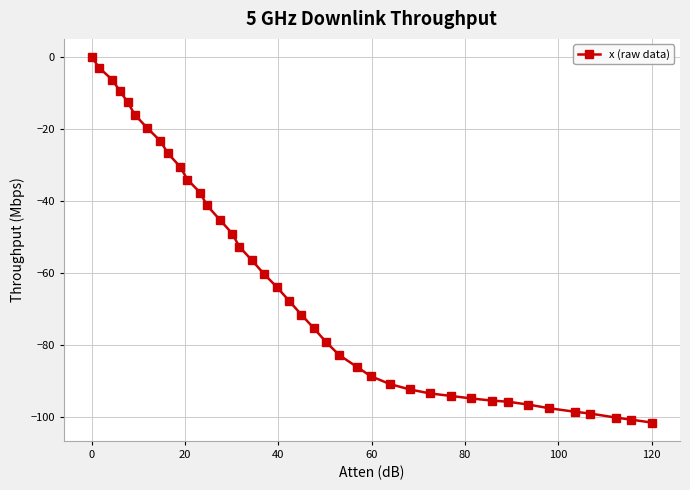

How many series are shown in this chart?

1